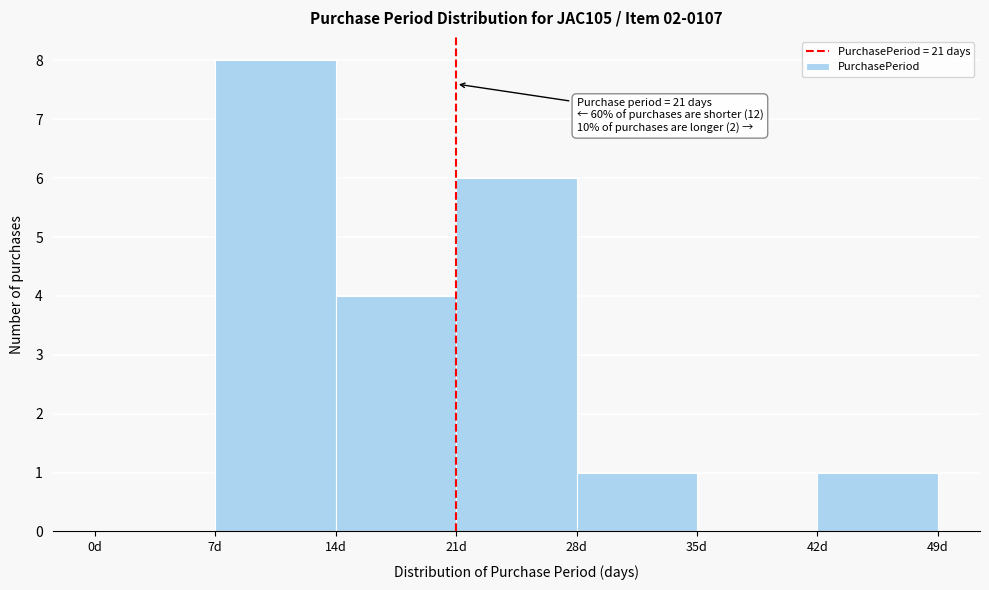

Over which range of the x-axis is the bar tallest?

7 to 14